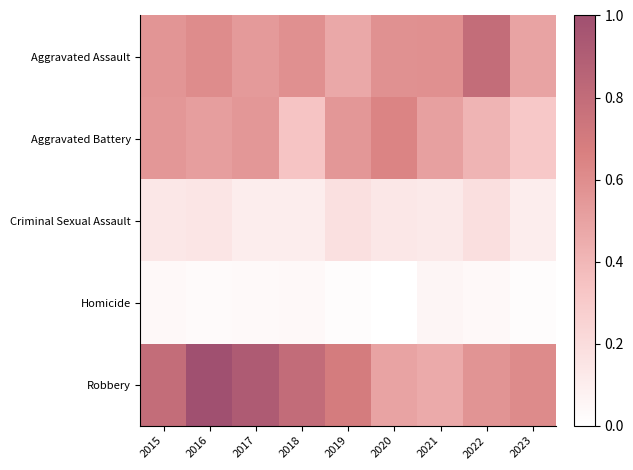

Reading left to right, list all the values displayed in this chart.

Aggravated Assault: 2015=0.6	2016=0.6	2017=0.5	2018=0.6	2019=0.5	2020=0.6	2021=0.6	2022=0.8	2023=0.5
Aggravated Battery: 2015=0.6	2016=0.5	2017=0.6	2018=0.3	2019=0.6	2020=0.6	2021=0.5	2022=0.4	2023=0.3
Criminal Sexual Assault: 2015=0.1	2016=0.1	2017=0.1	2018=0.1	2019=0.2	2020=0.1	2021=0.1	2022=0.2	2023=0.1
Homicide: 2015=0.0	2016=0.0	2017=0.0	2018=0.0	2019=0.0	2020=0.0	2021=0.1	2022=0.0	2023=0.0
Robbery: 2015=0.8	2016=1.0	2017=0.9	2018=0.8	2019=0.7	2020=0.5	2021=0.5	2022=0.6	2023=0.6